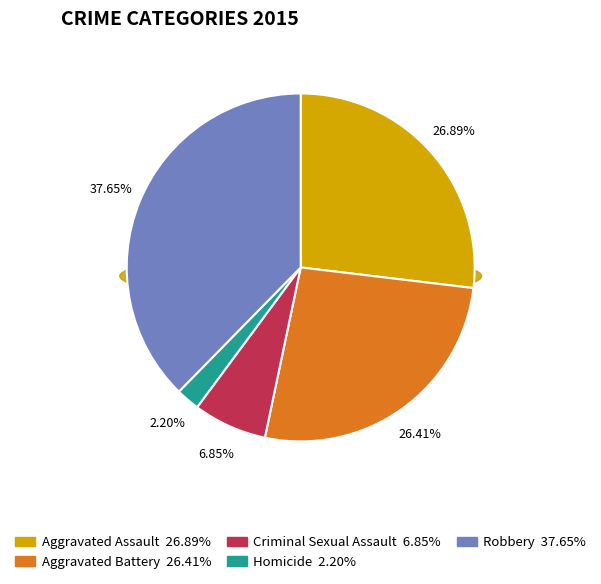

To the nearest percent, what is the combined percentage of Homicide and Aggravated Battery?

29%